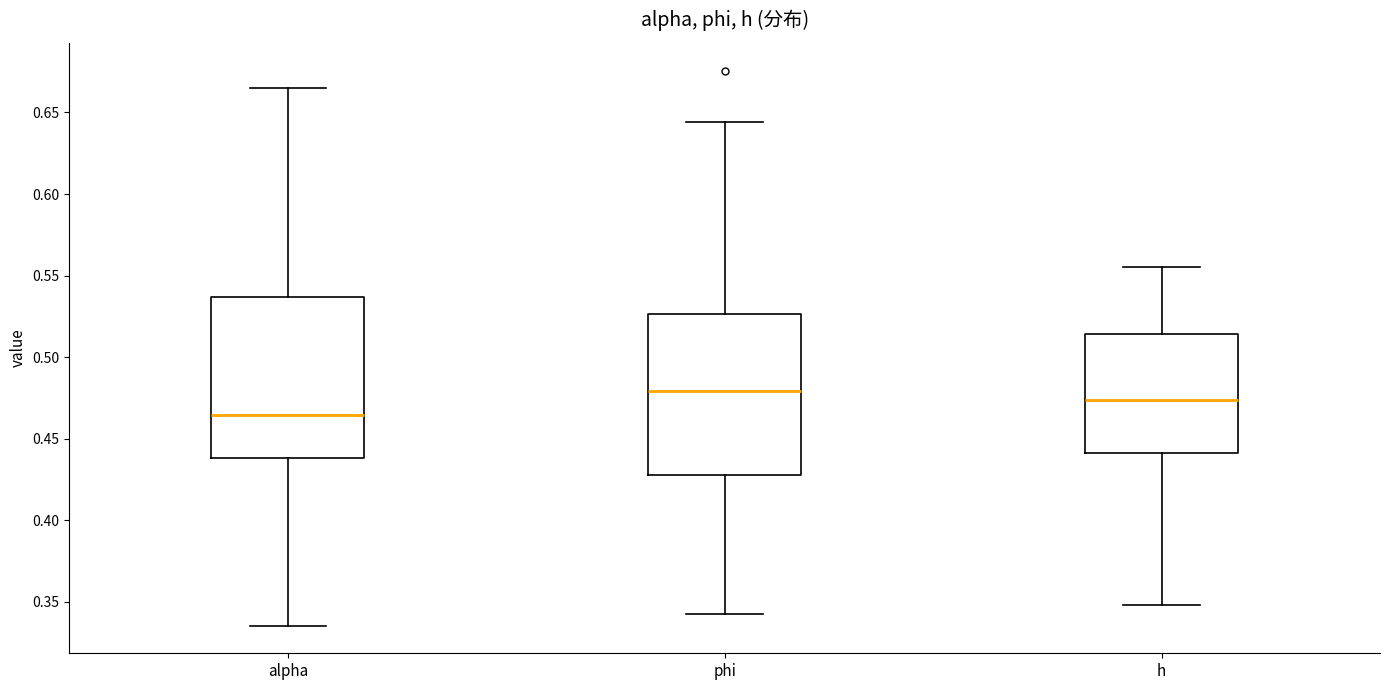

Reading left to right, transcribe this box plot: for each box, give where its median line is, the range the box spans, and where its two whiskers end, as read against the y-axis. The values are not printed on the chart, so give them approximately, as read against the axis.

alpha: median 0.465, box 0.440 to 0.535, whiskers 0.335 to 0.665
phi: median 0.480, box 0.425 to 0.525, whiskers 0.340 to 0.645
h: median 0.475, box 0.440 to 0.515, whiskers 0.350 to 0.555